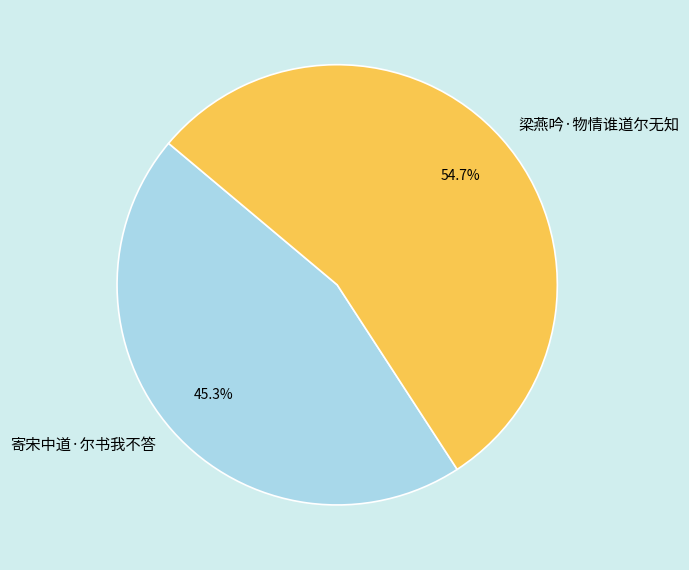

Is there a majority slice in this chart?

Yes